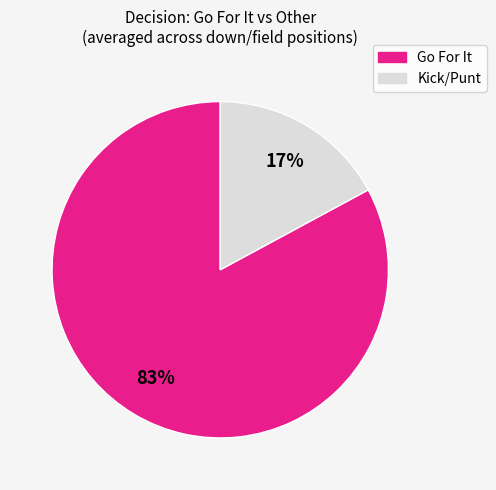

Is there a majority slice in this chart?

Yes